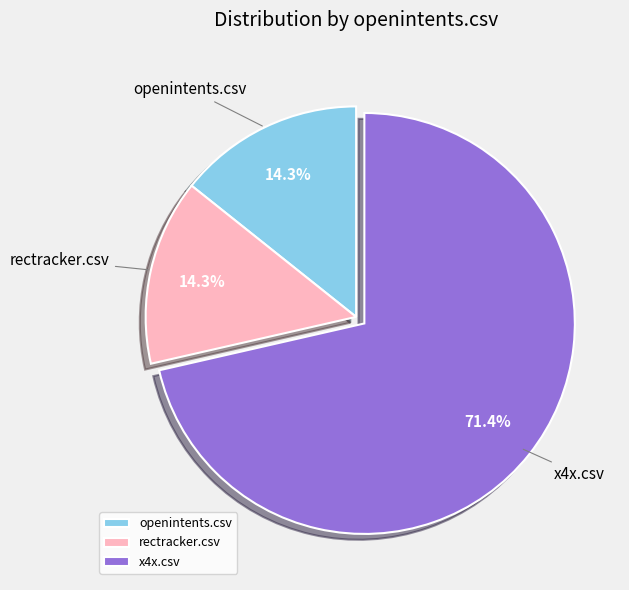

Which slice is the largest?

x4x.csv